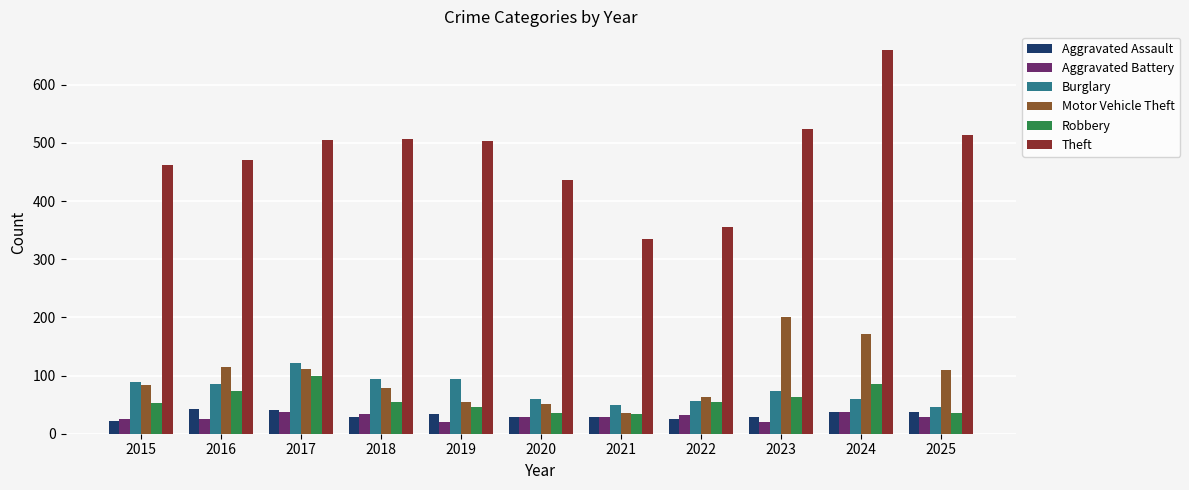

What is the sum of all Robbery values?

633